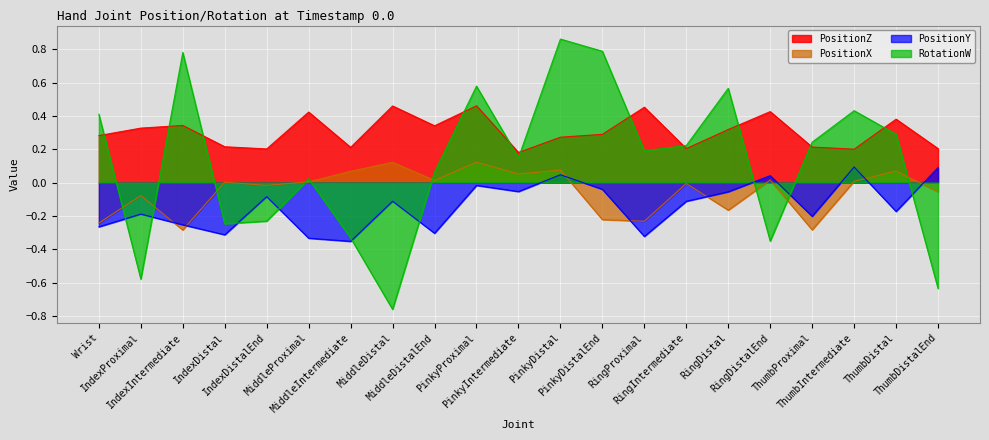

Is it true that RotationW equals -0.6 at RingDistalEnd?

False